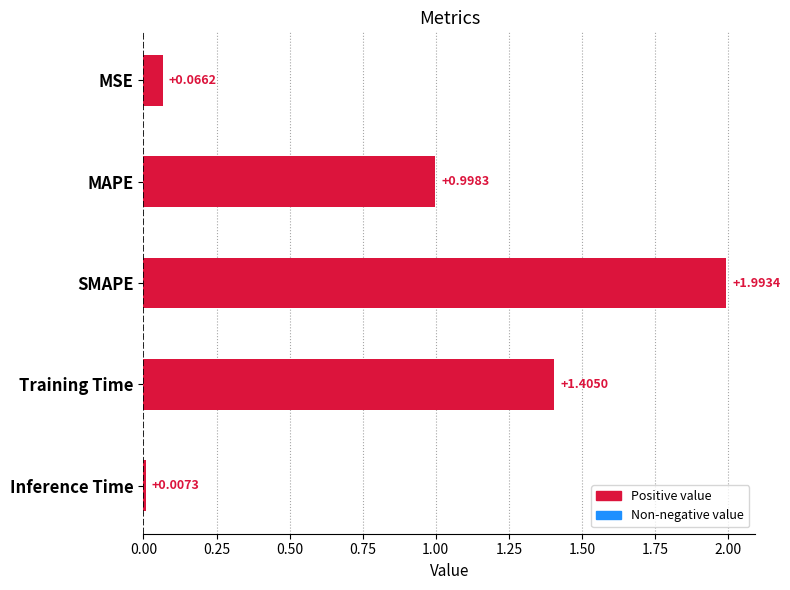

What is the sum of the values at MAPE and Training Time?

2.4